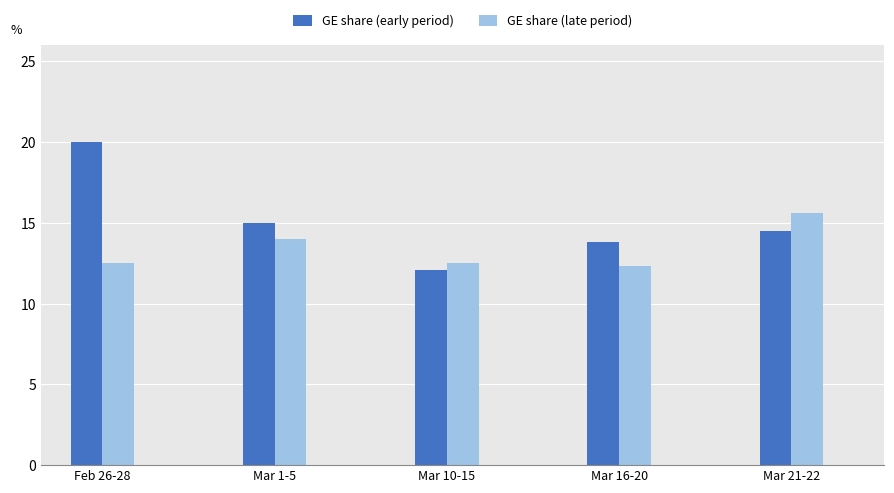

The GE share (late period) series shows 12.5 at Feb 26-28. True or false?

True